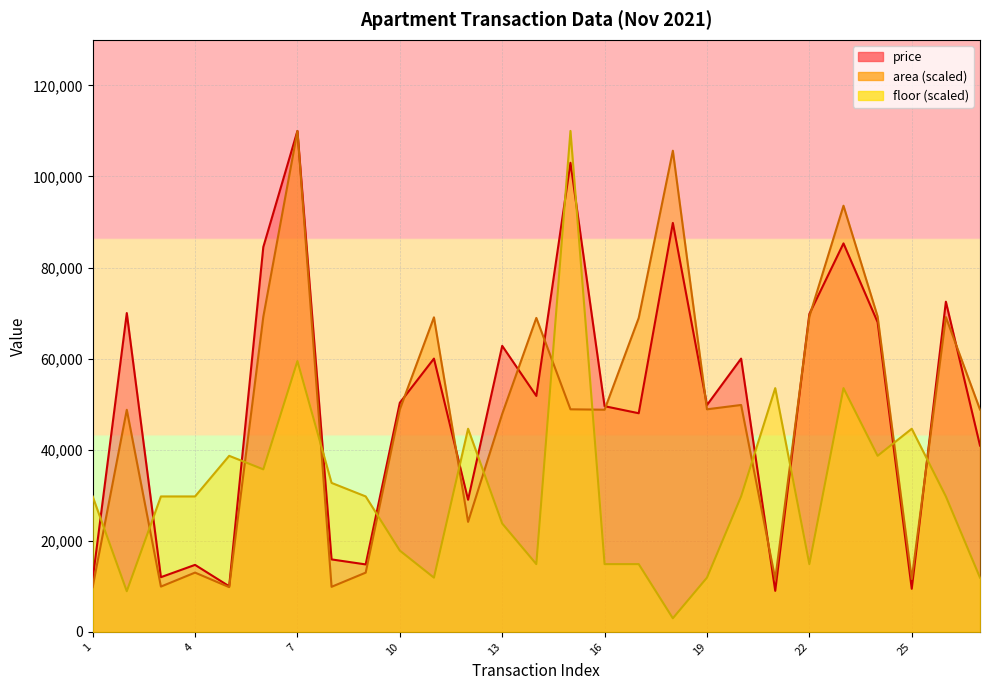

At which label does price reach its peak?

7